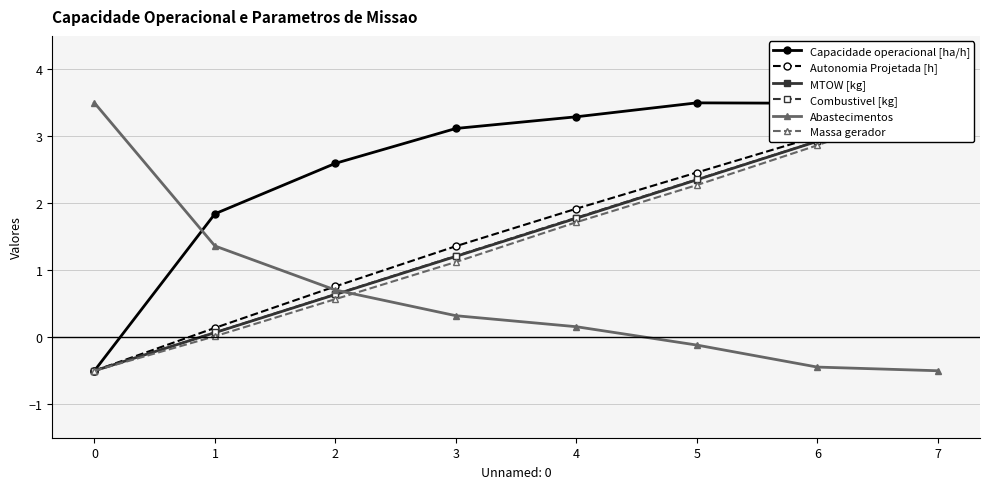

Which category has the highest value across all series?

5